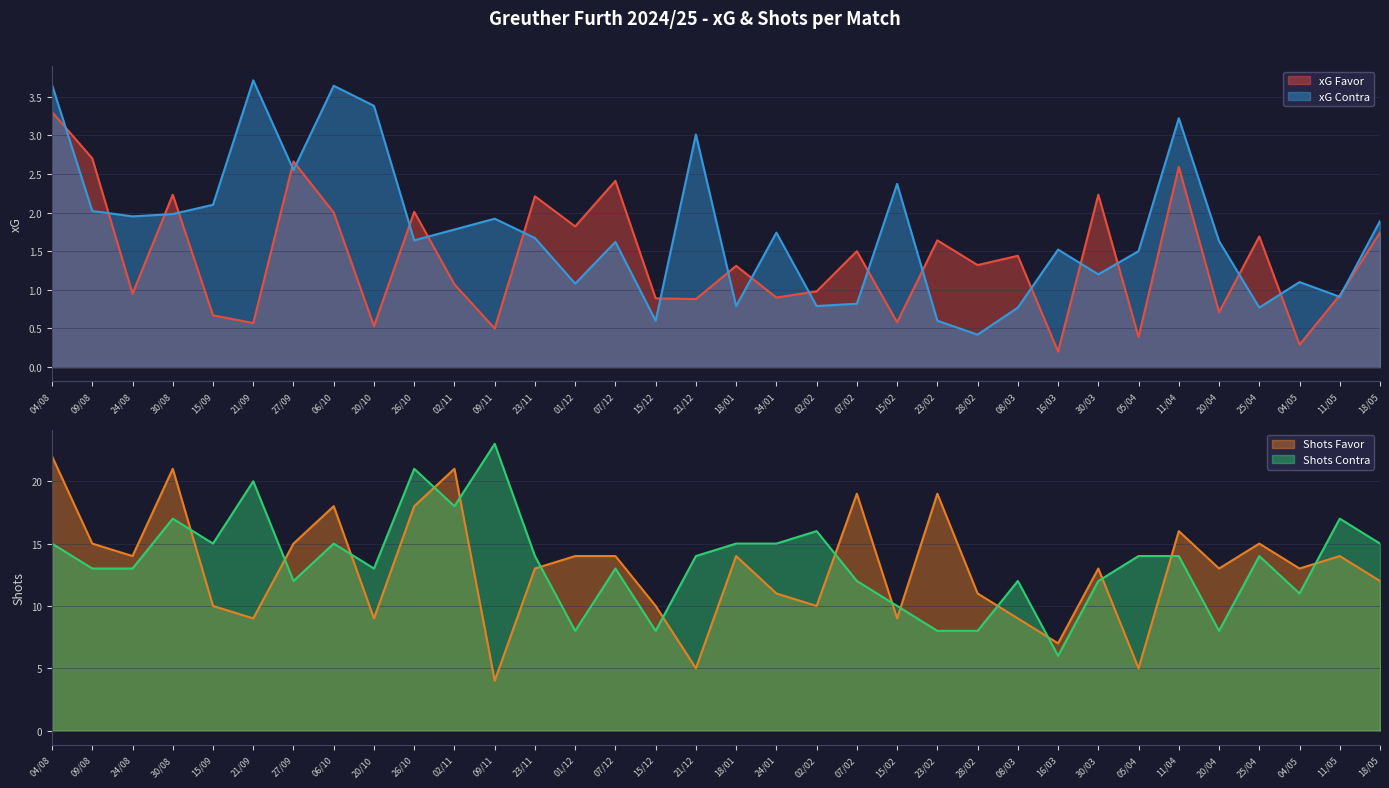

What is the average value of the xG Contra series?

1.8